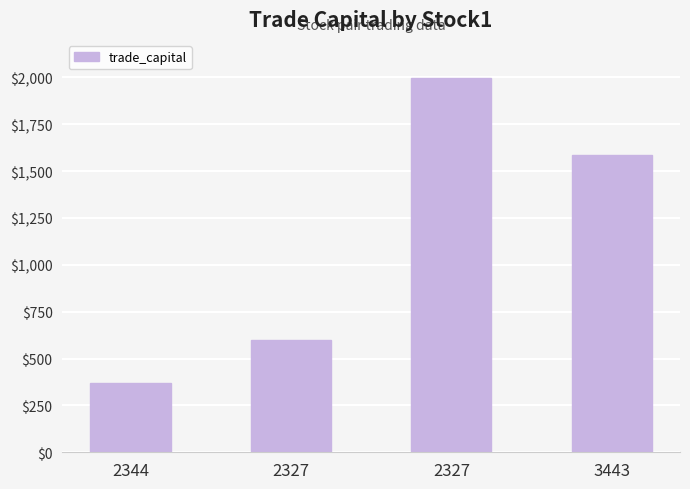

What is the change in value from 2344 to 2327?

+1628.5